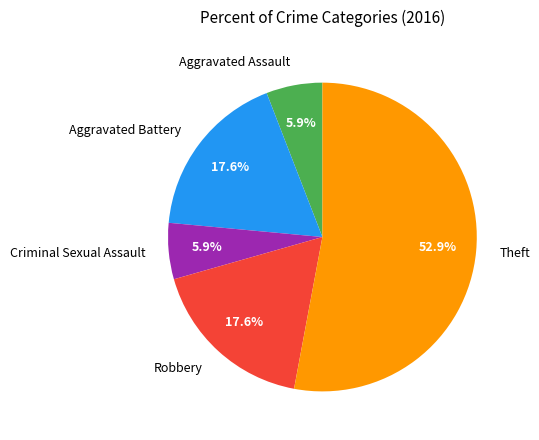

Which category has the biggest portion of the pie?

Theft